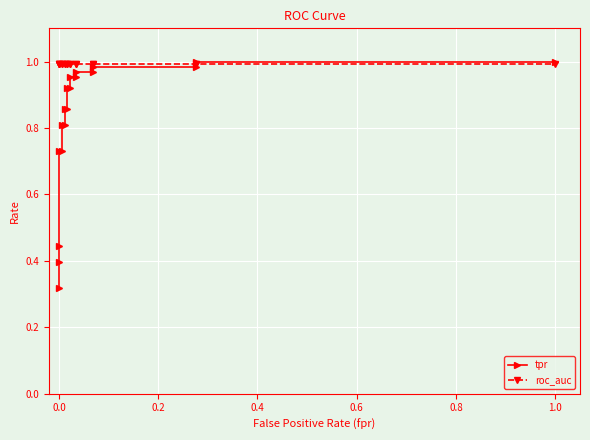

After their last crossing, which series has the higher values: roc_auc or tpr?

tpr